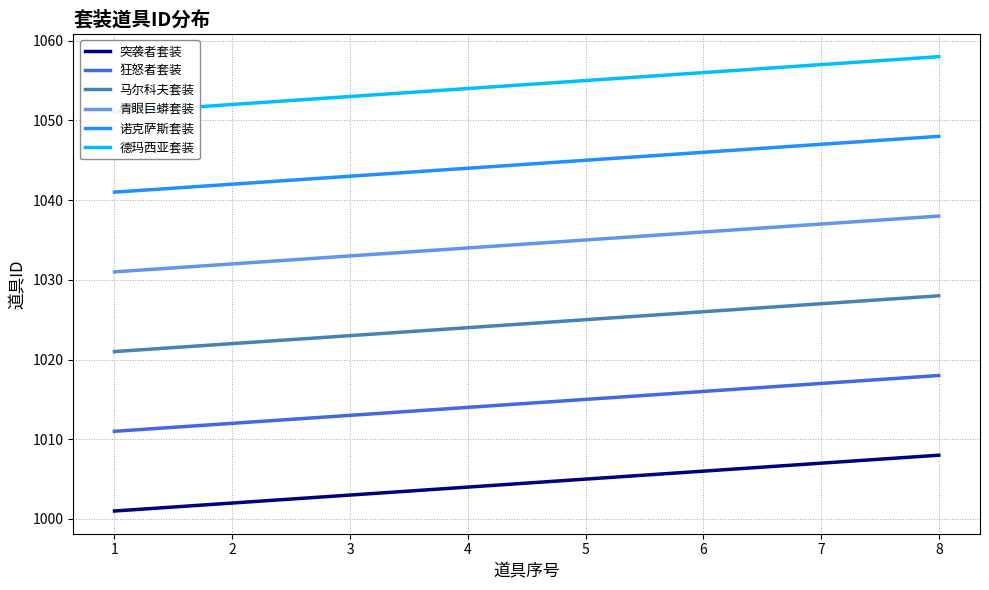

List the labels in order of 突袭者套装 value, largest first.

8, 7, 6, 5, 4, 3, 2, 1